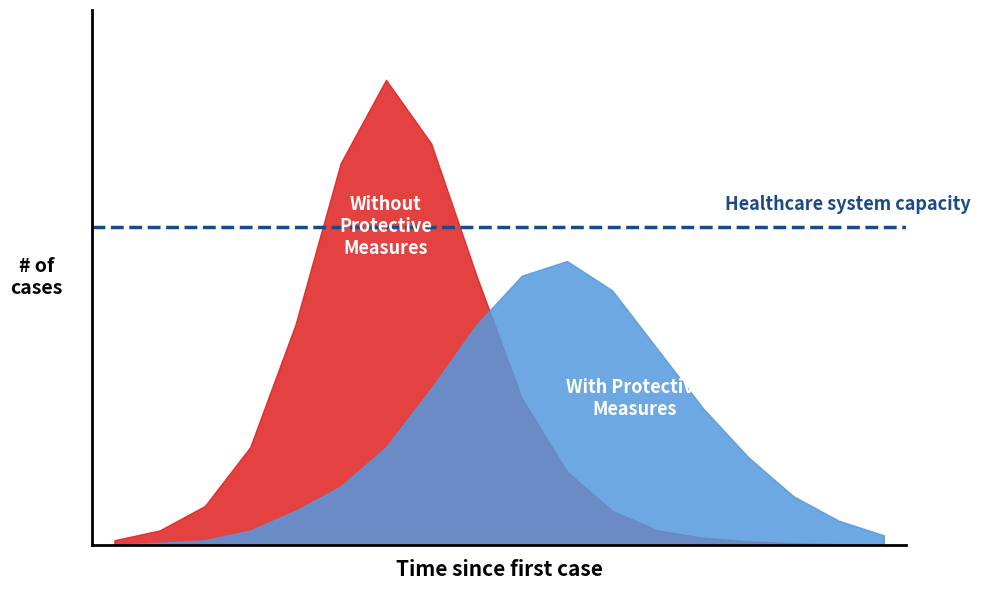

Between which two adjacent categories do With Protective Measures and Without Protective Measures first intersect?

9 and 10